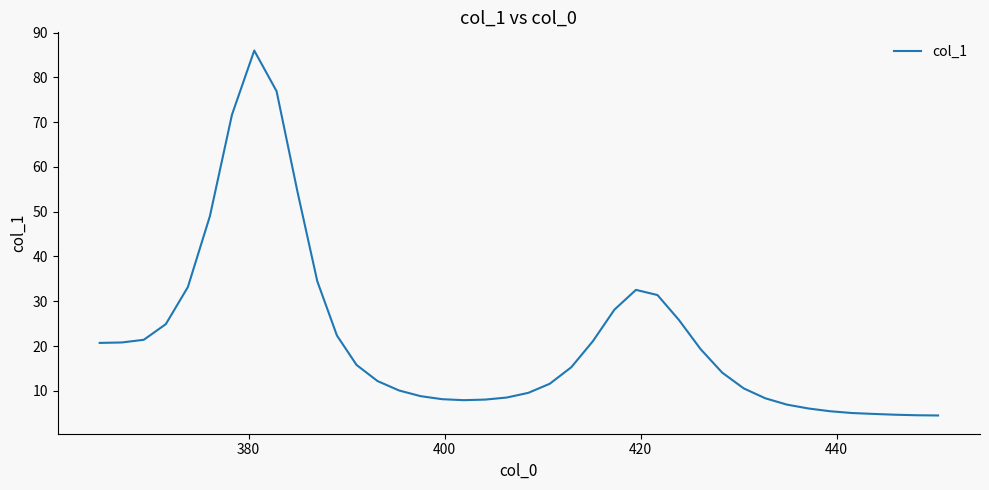

What is the difference between the maximum and minimum values?

81.5